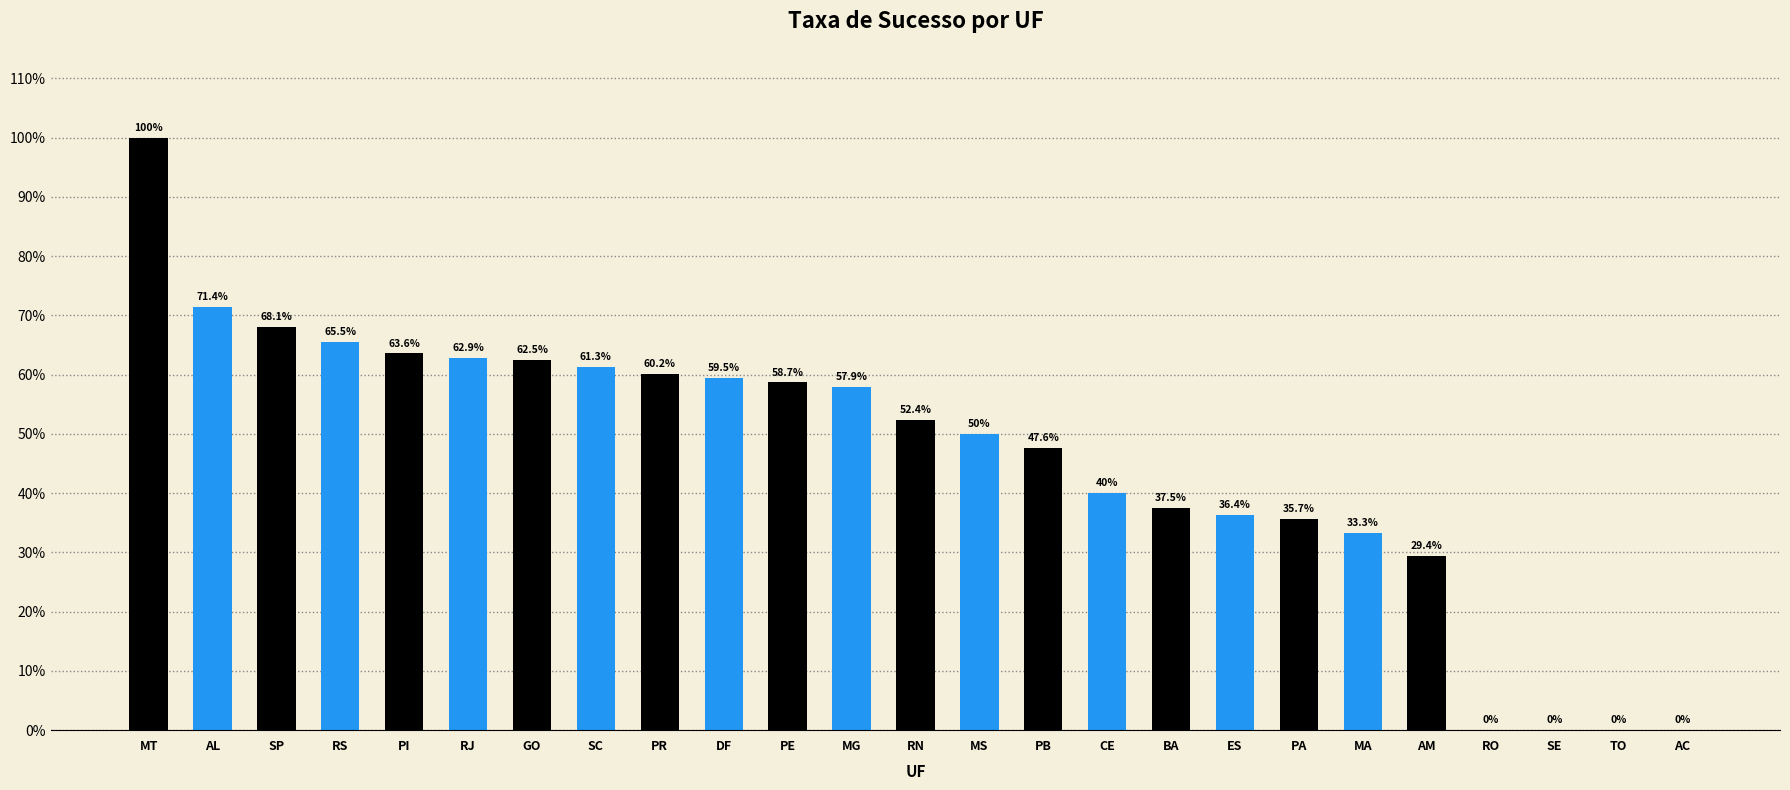

Count the number of categories in the chart.

25